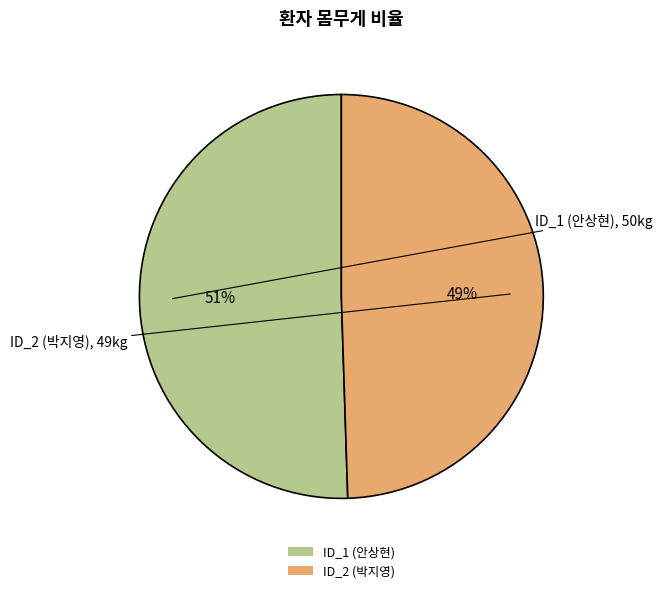

Does ID_2 (박지영) represent more than half of the total?

No